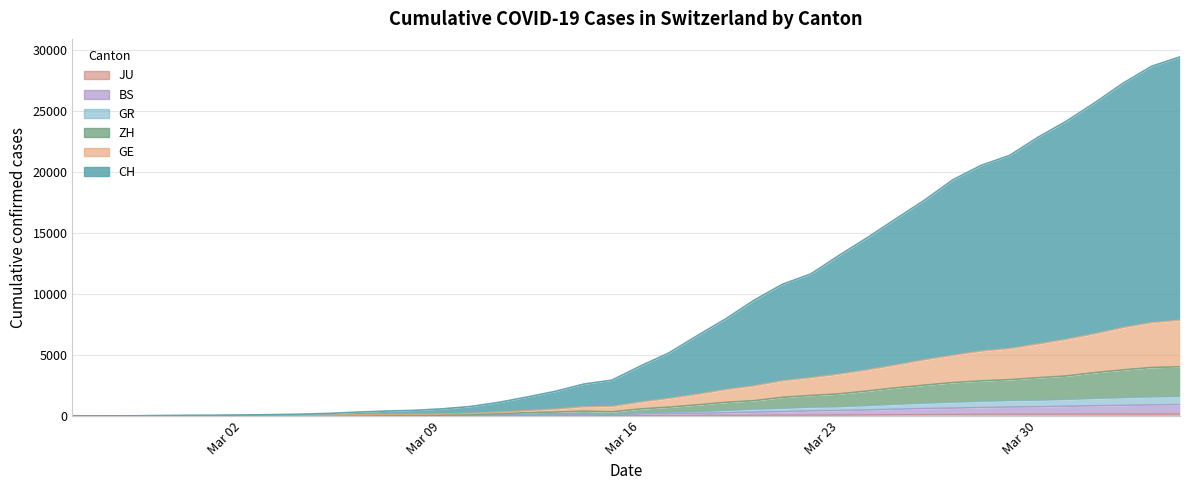

List the labels in order of CH value, smallest first.

2020-02-25, 2020-02-26, 2020-02-27, 2020-02-28, 2020-02-29, 2020-03-01, 2020-03-02, 2020-03-03, 2020-03-04, 2020-03-05, 2020-03-06, 2020-03-07, 2020-03-08, 2020-03-09, 2020-03-10, 2020-03-11, 2020-03-12, 2020-03-13, 2020-03-14, 2020-03-15, 2020-03-16, 2020-03-17, 2020-03-18, 2020-03-19, 2020-03-20, 2020-03-21, 2020-03-22, 2020-03-23, 2020-03-24, 2020-03-25, 2020-03-26, 2020-03-27, 2020-03-28, 2020-03-29, 2020-03-30, 2020-03-31, 2020-04-01, 2020-04-02, 2020-04-03, 2020-04-04